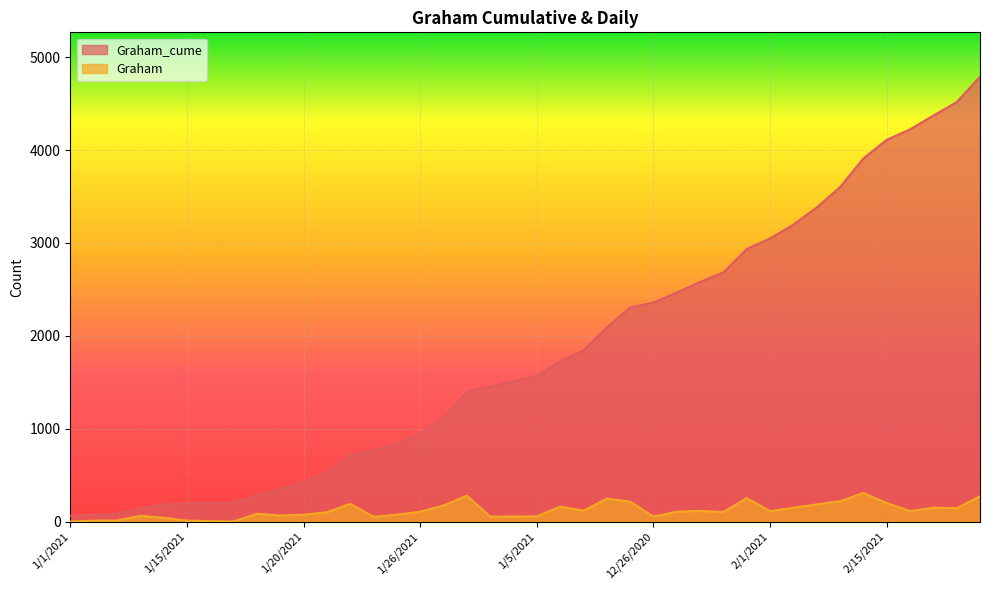

Between 12/29/2020 and 2/12/2021, which is larger?

2/12/2021